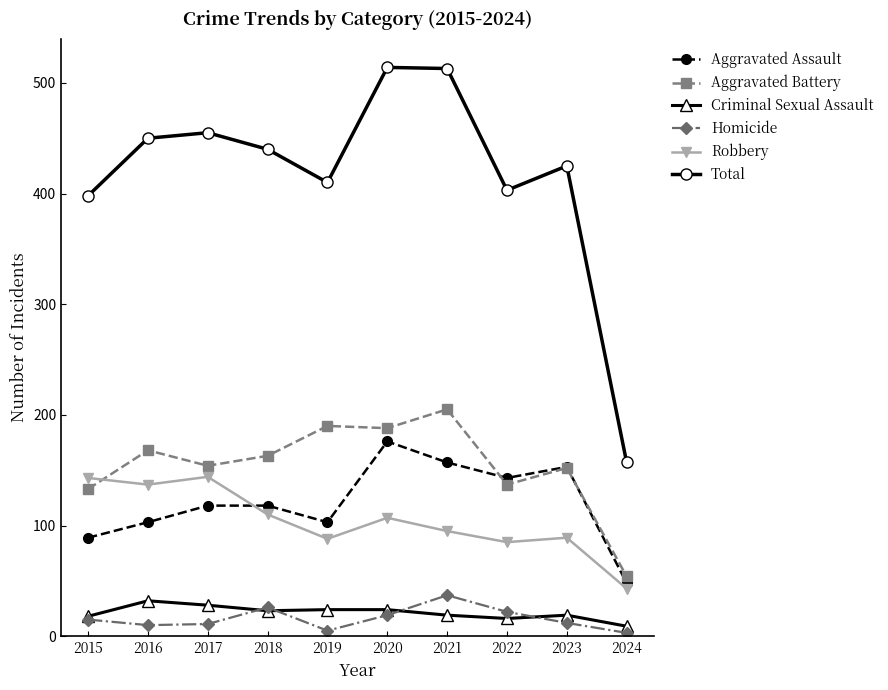

Which series changed the most between 2015 and 2024?

Total